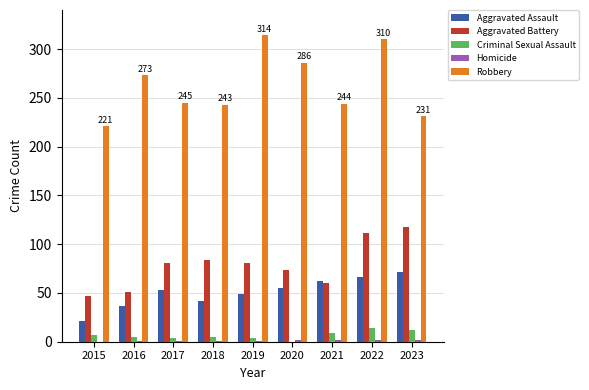

Is the value of Criminal Sexual Assault at 2022 greater than the value of Robbery at 2015?

No